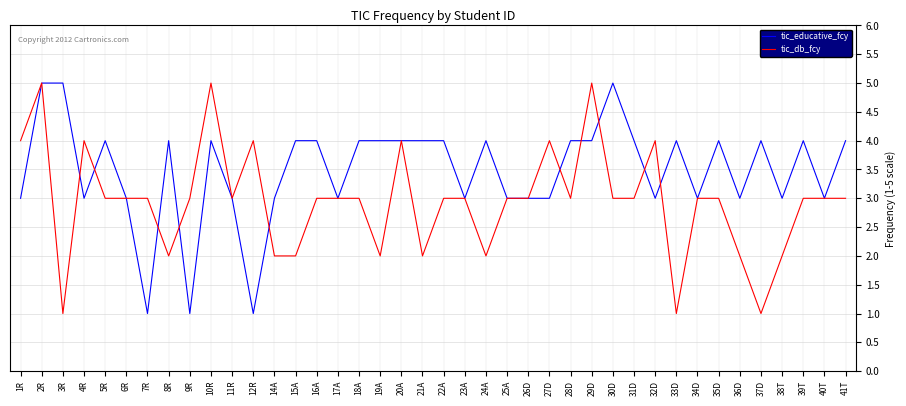

Which series changed the most between 21A and 29D?

tic_db_fcy